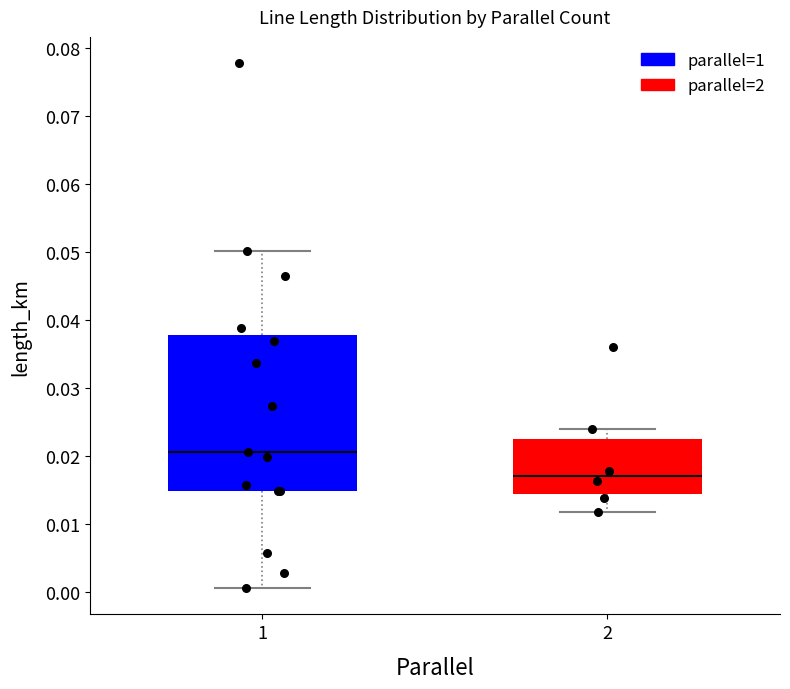

Reading left to right, transcribe this box plot: for each box, give where its median line is, the range the box spans, and where its two whiskers end, as read against the y-axis. The values are not printed on the chart, so give them approximately, as read against the axis.

1: median 0.021, box 0.015 to 0.038, whiskers 0.001 to 0.050
2: median 0.017, box 0.014 to 0.023, whiskers 0.012 to 0.024